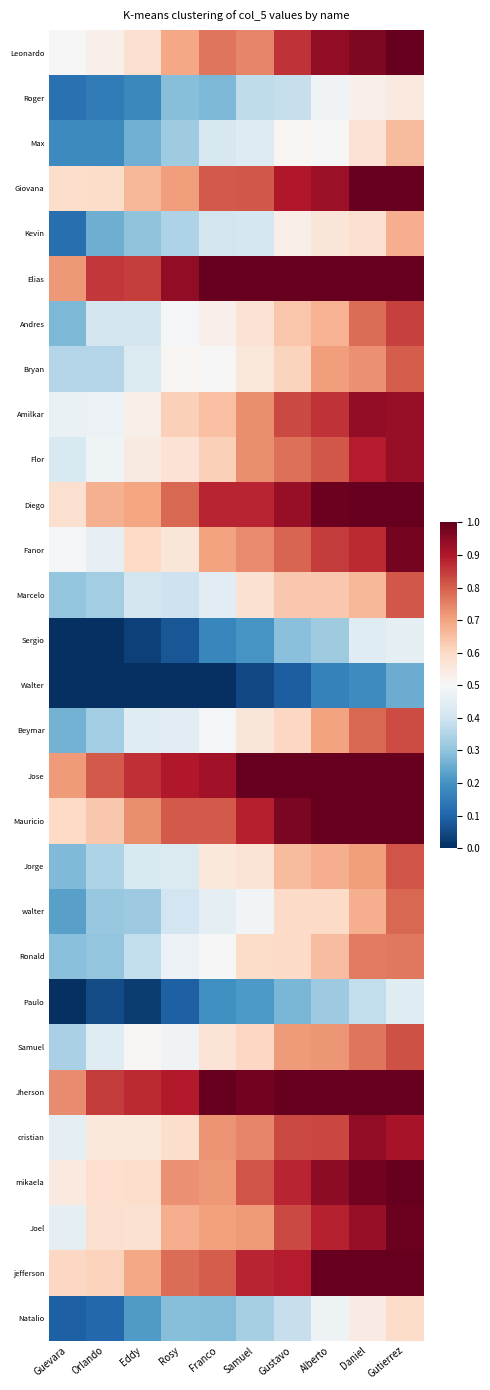

Reading left to right, extract all data points from this chart.

Leonardo: Guevara=0.5	Orlando=0.5	Eddy=0.6	Rosy=0.7	Franco=0.8	Samuel=0.7	Gustavo=0.9	Alberto=0.9	Daniel=1.0	Gutierrez=1.0
Roger: Guevara=0.1	Orlando=0.1	Eddy=0.2	Rosy=0.3	Franco=0.3	Samuel=0.4	Gustavo=0.4	Alberto=0.5	Daniel=0.5	Gutierrez=0.5
Max: Guevara=0.2	Orlando=0.2	Eddy=0.3	Rosy=0.3	Franco=0.4	Samuel=0.4	Gustavo=0.5	Alberto=0.5	Daniel=0.6	Gutierrez=0.7
Giovana: Guevara=0.6	Orlando=0.6	Eddy=0.7	Rosy=0.7	Franco=0.8	Samuel=0.8	Gustavo=0.9	Alberto=0.9	Daniel=1.0	Gutierrez=1.0
Kevin: Guevara=0.1	Orlando=0.3	Eddy=0.3	Rosy=0.3	Franco=0.4	Samuel=0.4	Gustavo=0.5	Alberto=0.6	Daniel=0.6	Gutierrez=0.7
Elias: Guevara=0.7	Orlando=0.9	Eddy=0.8	Rosy=0.9	Franco=1.0	Samuel=1.0	Gustavo=1.0	Alberto=1.0	Daniel=1.0	Gutierrez=1.0
Andres: Guevara=0.3	Orlando=0.4	Eddy=0.4	Rosy=0.5	Franco=0.5	Samuel=0.6	Gustavo=0.6	Alberto=0.7	Daniel=0.8	Gutierrez=0.8
Bryan: Guevara=0.4	Orlando=0.4	Eddy=0.4	Rosy=0.5	Franco=0.5	Samuel=0.6	Gustavo=0.6	Alberto=0.7	Daniel=0.7	Gutierrez=0.8
Amilkar: Guevara=0.5	Orlando=0.5	Eddy=0.5	Rosy=0.6	Franco=0.6	Samuel=0.7	Gustavo=0.8	Alberto=0.9	Daniel=0.9	Gutierrez=0.9
Flor: Guevara=0.4	Orlando=0.5	Eddy=0.5	Rosy=0.6	Franco=0.6	Samuel=0.7	Gustavo=0.8	Alberto=0.8	Daniel=0.9	Gutierrez=0.9
Diego: Guevara=0.6	Orlando=0.7	Eddy=0.7	Rosy=0.8	Franco=0.9	Samuel=0.9	Gustavo=0.9	Alberto=1.0	Daniel=1.0	Gutierrez=1.0
Fanor: Guevara=0.5	Orlando=0.5	Eddy=0.6	Rosy=0.6	Franco=0.7	Samuel=0.7	Gustavo=0.8	Alberto=0.9	Daniel=0.9	Gutierrez=1.0
Marcelo: Guevara=0.3	Orlando=0.3	Eddy=0.4	Rosy=0.4	Franco=0.4	Samuel=0.6	Gustavo=0.6	Alberto=0.6	Daniel=0.7	Gutierrez=0.8
Sergio: Guevara=0.0	Orlando=0.0	Eddy=0.0	Rosy=0.1	Franco=0.2	Samuel=0.2	Gustavo=0.3	Alberto=0.3	Daniel=0.4	Gutierrez=0.5
Walter: Guevara=0.0	Orlando=0.0	Eddy=0.0	Rosy=0.0	Franco=0.0	Samuel=0.1	Gustavo=0.1	Alberto=0.2	Daniel=0.2	Gutierrez=0.3
Beymar: Guevara=0.3	Orlando=0.3	Eddy=0.4	Rosy=0.4	Franco=0.5	Samuel=0.6	Gustavo=0.6	Alberto=0.7	Daniel=0.8	Gutierrez=0.8
Jose: Guevara=0.7	Orlando=0.8	Eddy=0.9	Rosy=0.9	Franco=0.9	Samuel=1.0	Gustavo=1.0	Alberto=1.0	Daniel=1.0	Gutierrez=1.0
Mauricio: Guevara=0.6	Orlando=0.6	Eddy=0.7	Rosy=0.8	Franco=0.8	Samuel=0.9	Gustavo=1.0	Alberto=1.0	Daniel=1.0	Gutierrez=1.0
Jorge: Guevara=0.3	Orlando=0.3	Eddy=0.4	Rosy=0.4	Franco=0.6	Samuel=0.6	Gustavo=0.7	Alberto=0.7	Daniel=0.7	Gutierrez=0.8
walter: Guevara=0.2	Orlando=0.3	Eddy=0.3	Rosy=0.4	Franco=0.5	Samuel=0.5	Gustavo=0.6	Alberto=0.6	Daniel=0.7	Gutierrez=0.8
Ronald: Guevara=0.3	Orlando=0.3	Eddy=0.4	Rosy=0.5	Franco=0.5	Samuel=0.6	Gustavo=0.6	Alberto=0.7	Daniel=0.8	Gutierrez=0.8
Paulo: Guevara=0.0	Orlando=0.1	Eddy=0.0	Rosy=0.1	Franco=0.2	Samuel=0.2	Gustavo=0.3	Alberto=0.3	Daniel=0.4	Gutierrez=0.4
Samuel: Guevara=0.3	Orlando=0.4	Eddy=0.5	Rosy=0.5	Franco=0.6	Samuel=0.6	Gustavo=0.7	Alberto=0.7	Daniel=0.8	Gutierrez=0.8
Jherson: Guevara=0.7	Orlando=0.8	Eddy=0.9	Rosy=0.9	Franco=1.0	Samuel=1.0	Gustavo=1.0	Alberto=1.0	Daniel=1.0	Gutierrez=1.0
cristian: Guevara=0.5	Orlando=0.6	Eddy=0.6	Rosy=0.6	Franco=0.7	Samuel=0.7	Gustavo=0.8	Alberto=0.8	Daniel=0.9	Gutierrez=0.9
mikaela: Guevara=0.5	Orlando=0.6	Eddy=0.6	Rosy=0.7	Franco=0.7	Samuel=0.8	Gustavo=0.9	Alberto=0.9	Daniel=1.0	Gutierrez=1.0
Joel: Guevara=0.5	Orlando=0.6	Eddy=0.6	Rosy=0.7	Franco=0.7	Samuel=0.7	Gustavo=0.8	Alberto=0.9	Daniel=0.9	Gutierrez=1.0
jefferson: Guevara=0.6	Orlando=0.6	Eddy=0.7	Rosy=0.8	Franco=0.8	Samuel=0.9	Gustavo=0.9	Alberto=1.0	Daniel=1.0	Gutierrez=1.0
Natalio: Guevara=0.1	Orlando=0.1	Eddy=0.2	Rosy=0.3	Franco=0.3	Samuel=0.3	Gustavo=0.4	Alberto=0.5	Daniel=0.5	Gutierrez=0.6